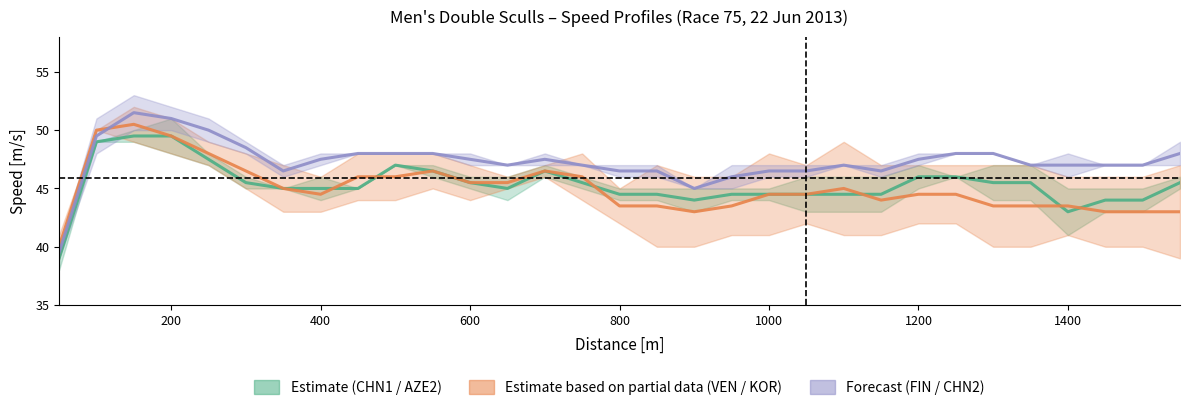

What is the sum of all Forecast (FIN / CHN2) values?

1467.0